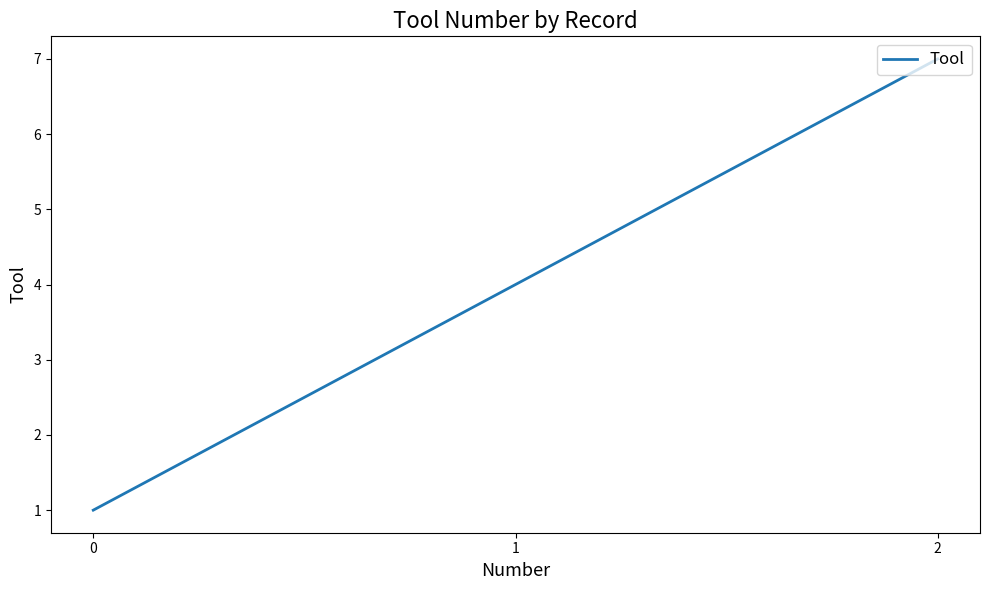

Is this an area chart (filled region under the line)?

No